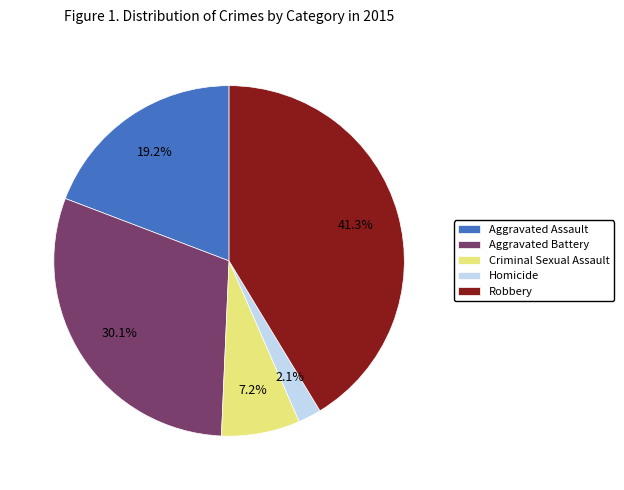

Which category has the smallest portion of the pie?

Homicide